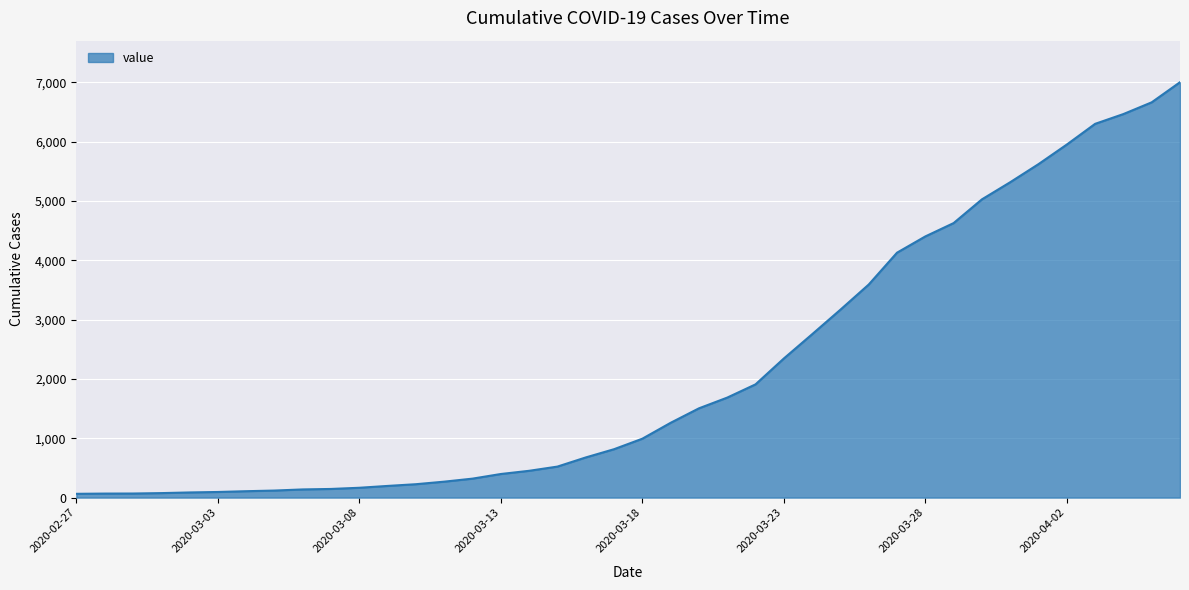

What is the greatest value displayed?

7003